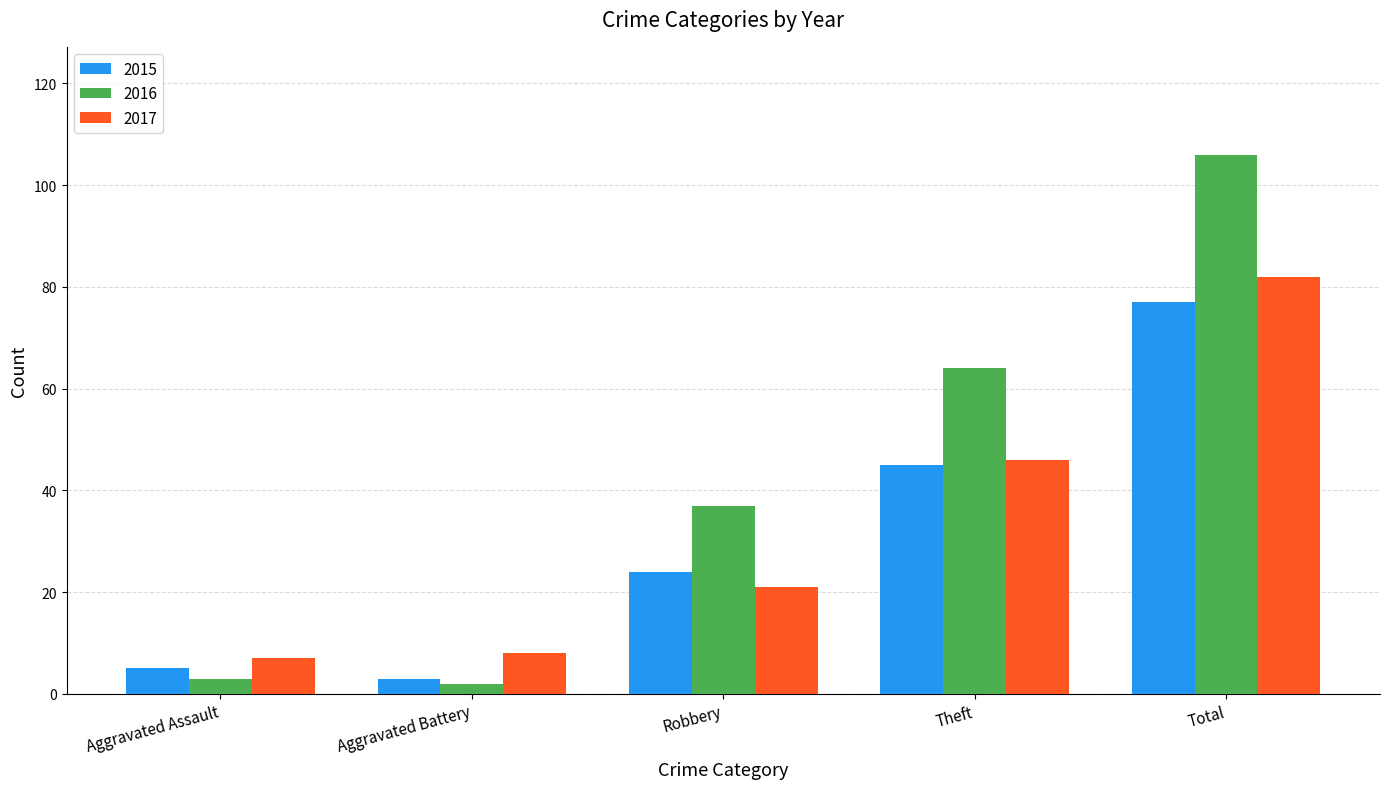

Which series has the widest spread of values?

2016